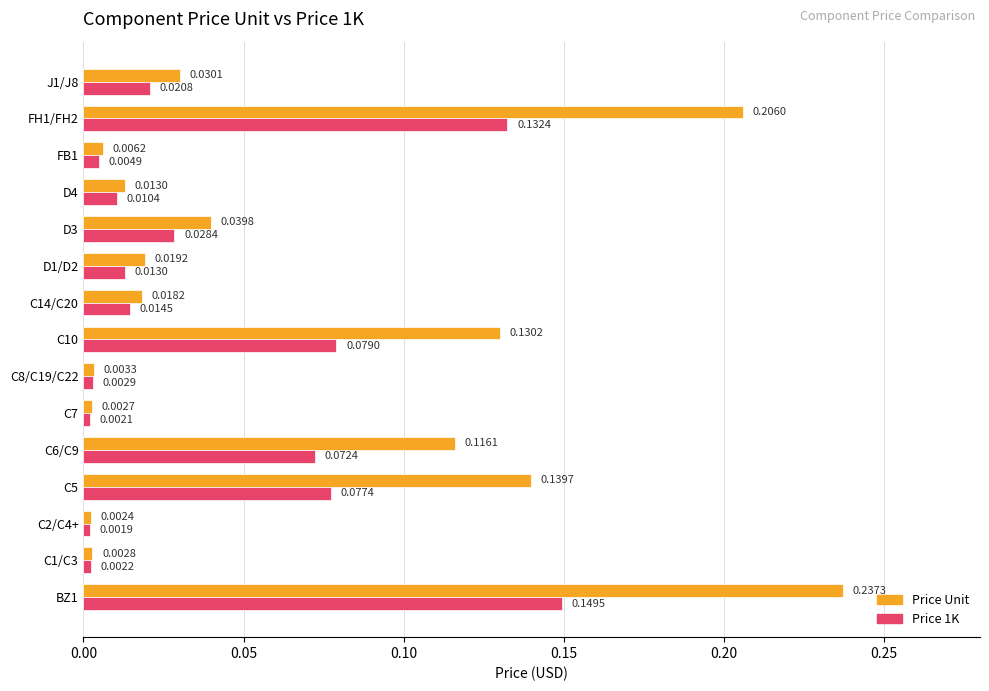

What is the sum of all Price Unit values?

1.0